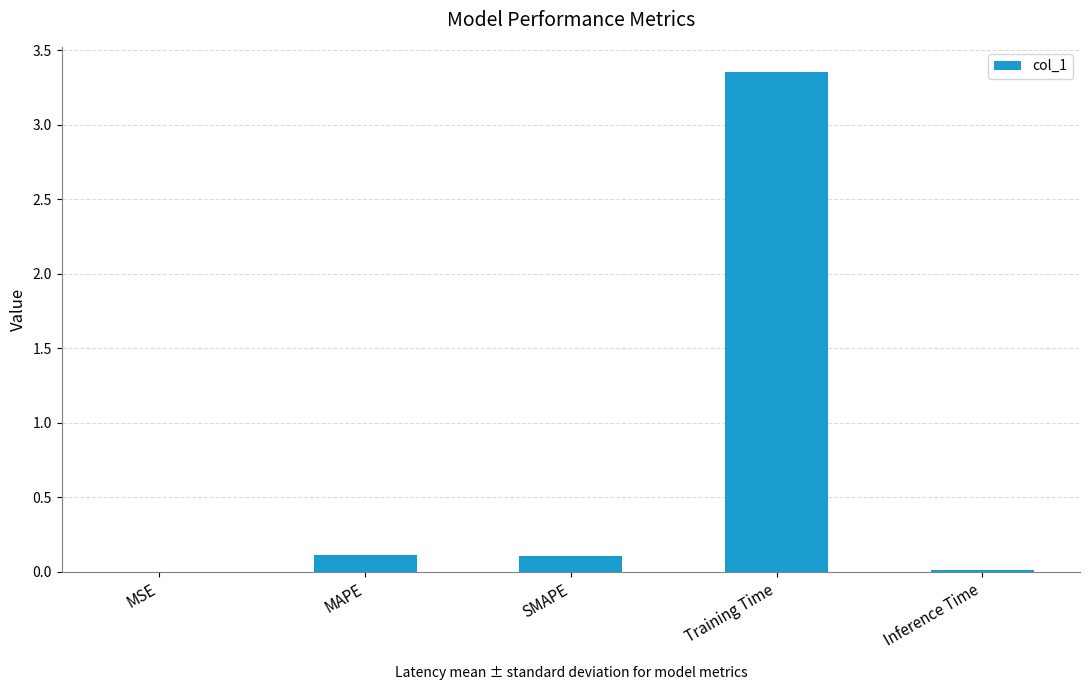

What is the sum of all values?

3.6